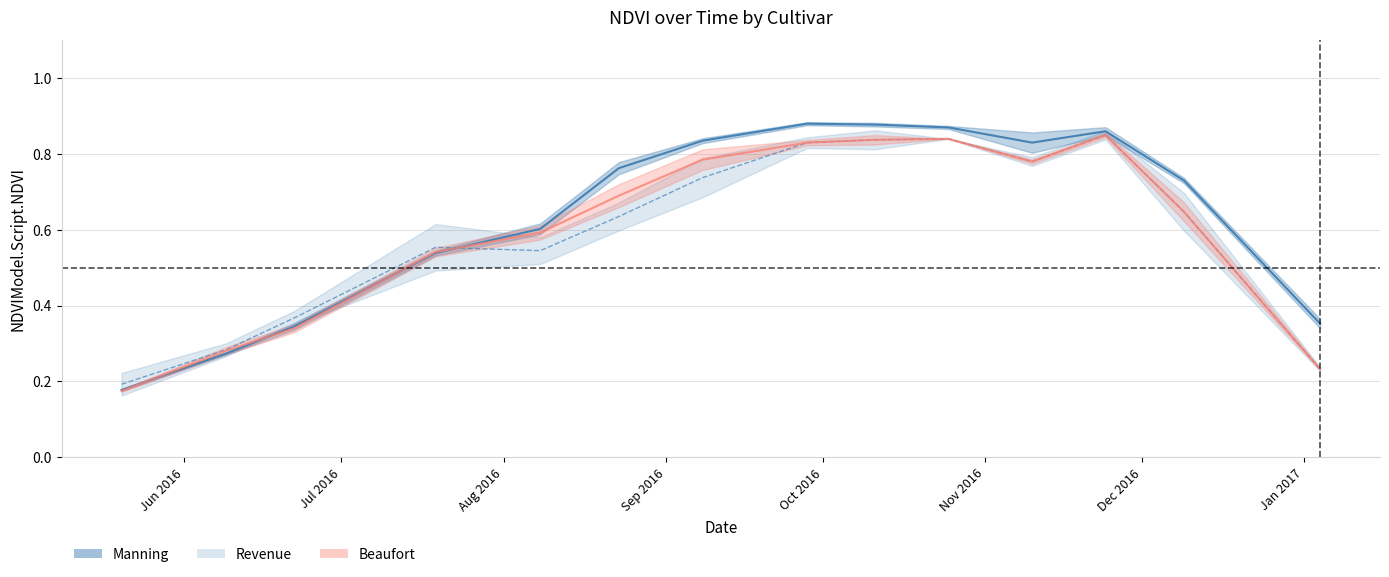

Is the value of Revenue at 8 greater than the value of Beaufort at Dec 2016?

Yes